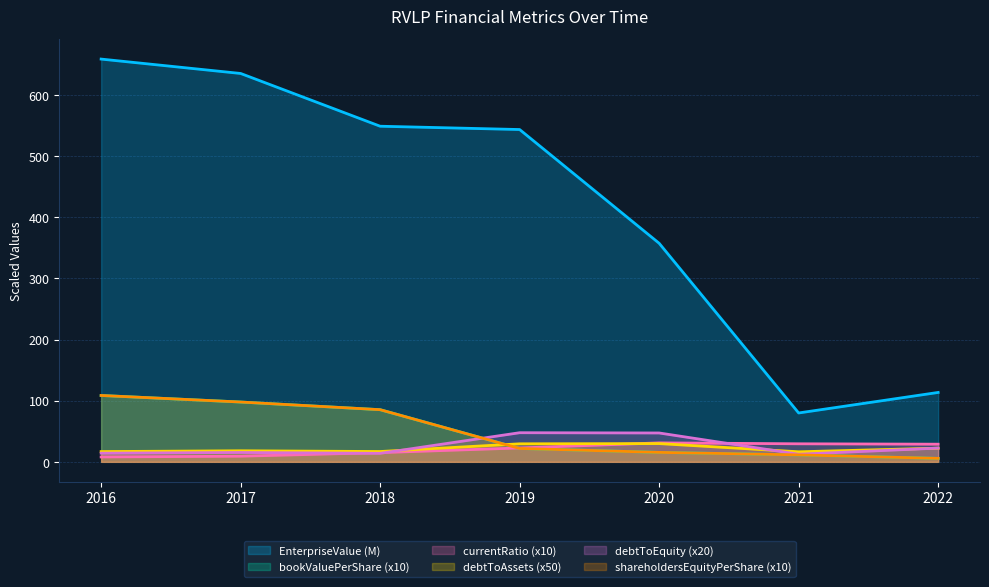

At which label is EnterpriseValue closest to 369?

2020